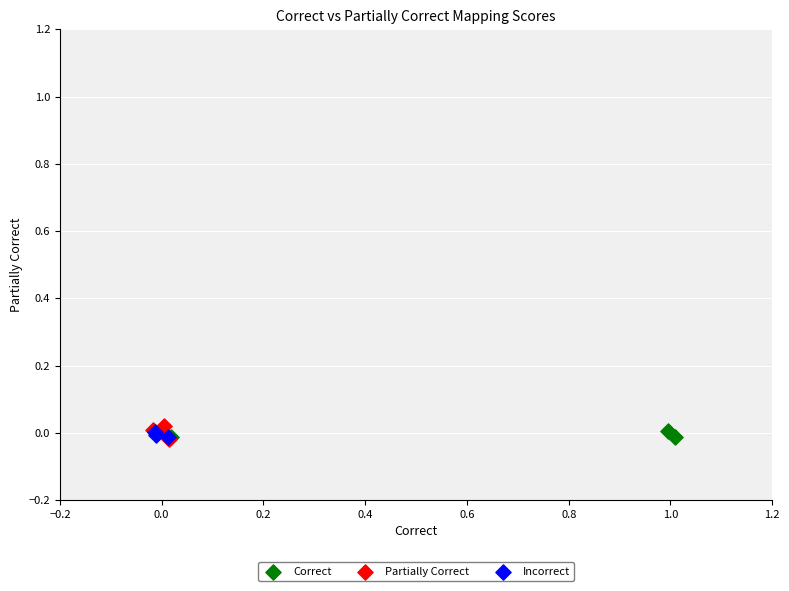

Which series contains the highest Y value?

Partially Correct